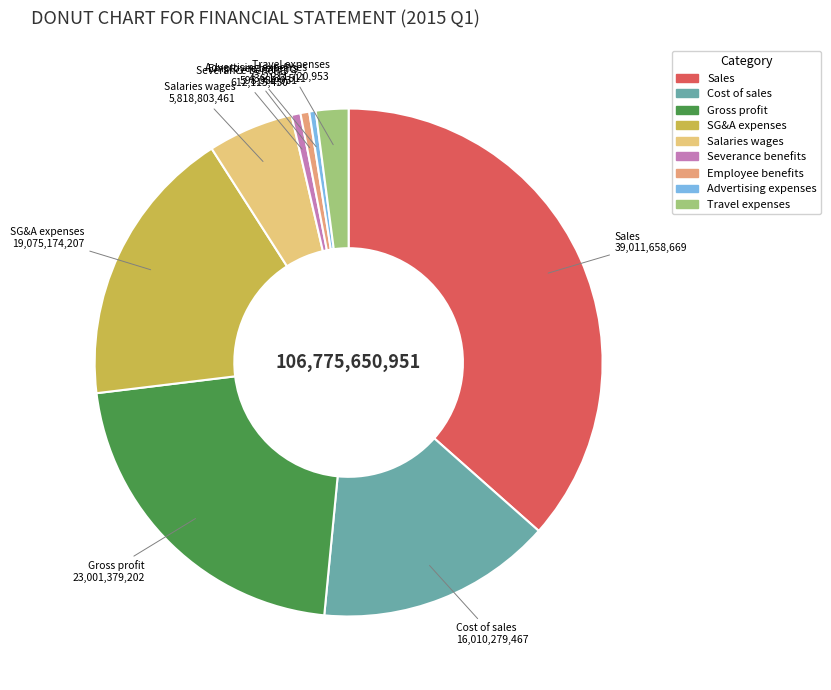

How many segments does this pie chart have?

9